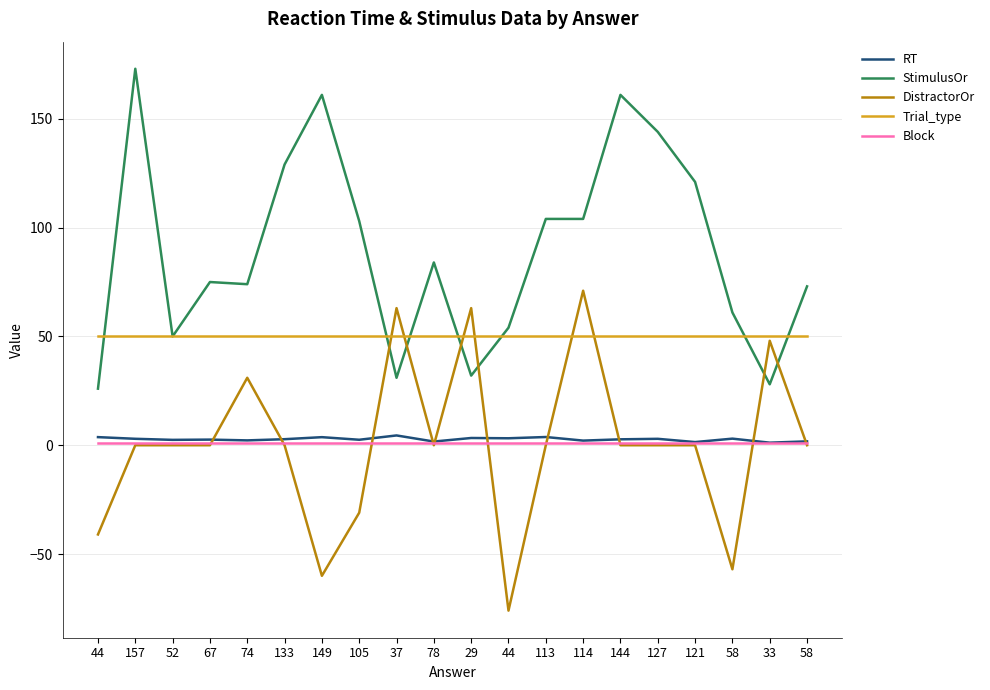

True or false: StimulusOr and DistractorOr intersect in this chart.

True